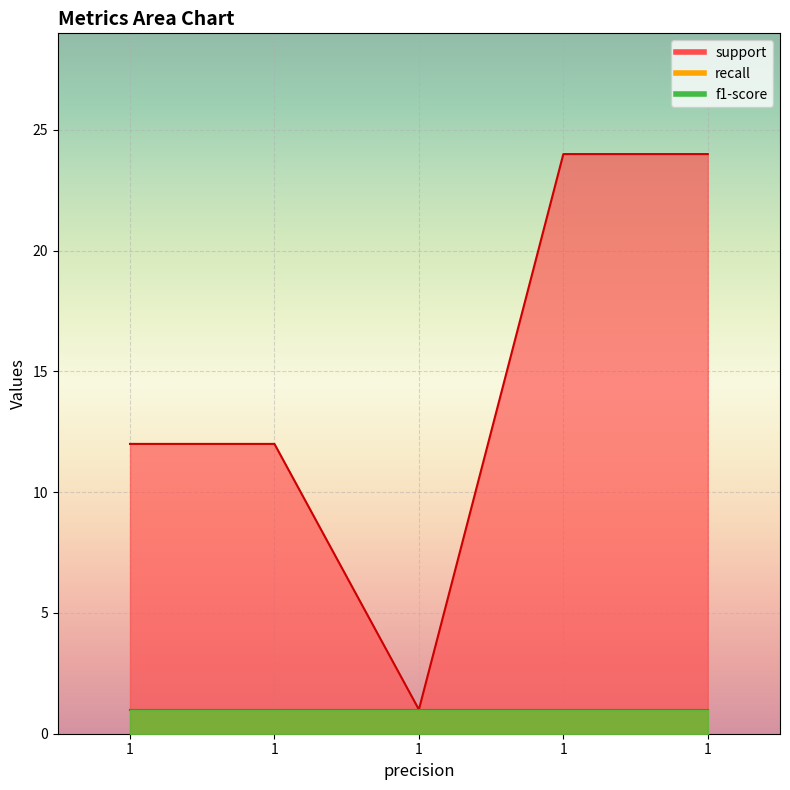

Where is support nearest to the value 12?

1